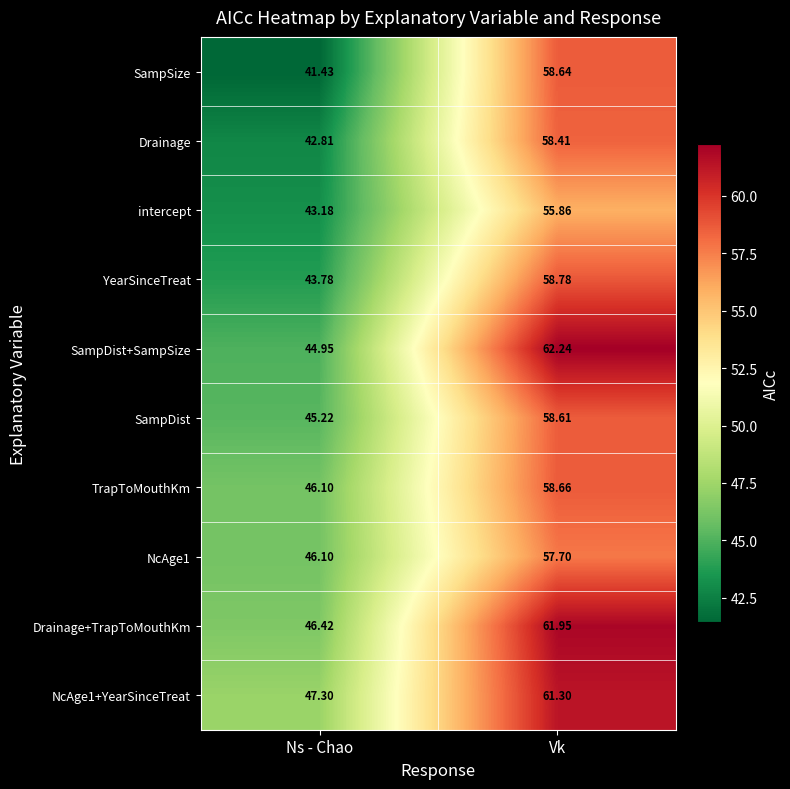

At which label does TrapToMouthKm reach its peak?

Vk